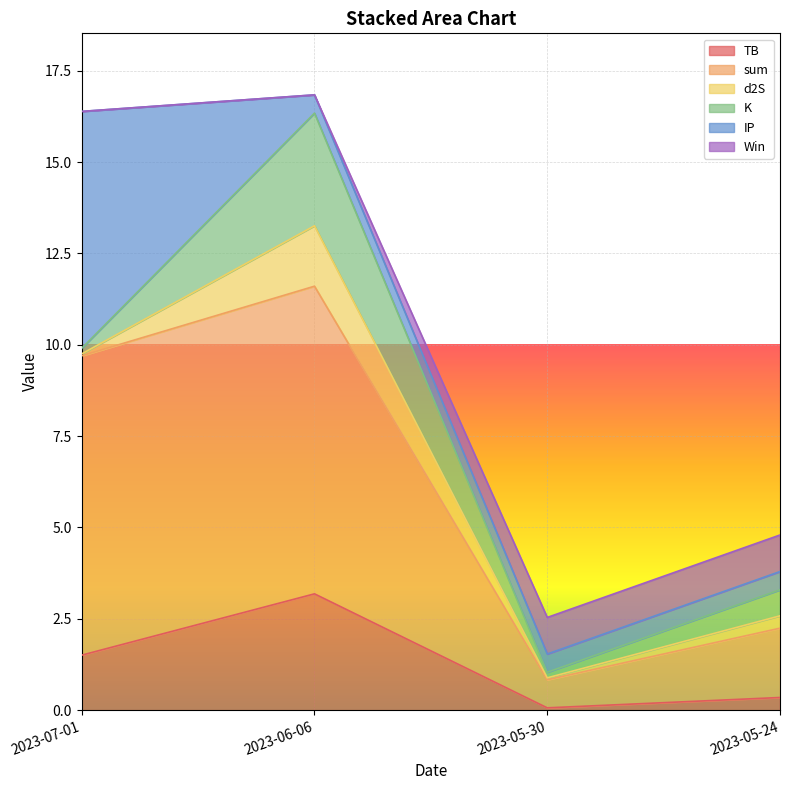

True or false: sum and Win intersect in this chart.

False